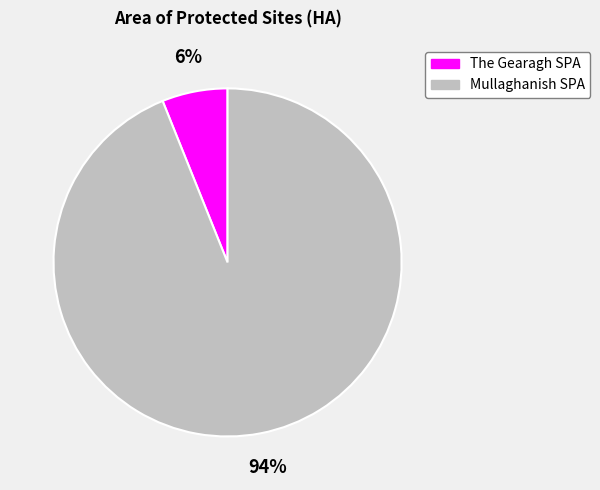

To the nearest percent, what is the average slice percentage?

50%